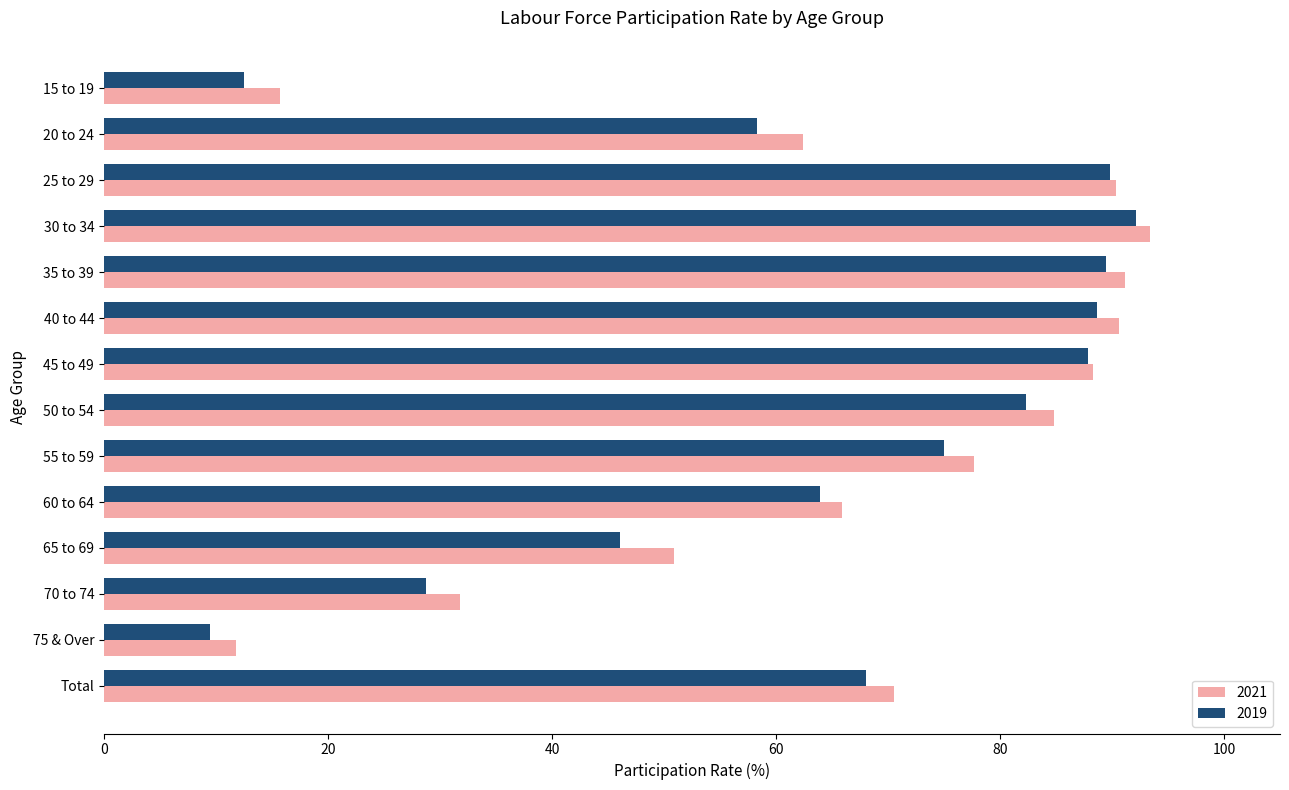

Which series has the widest spread of values?

2019